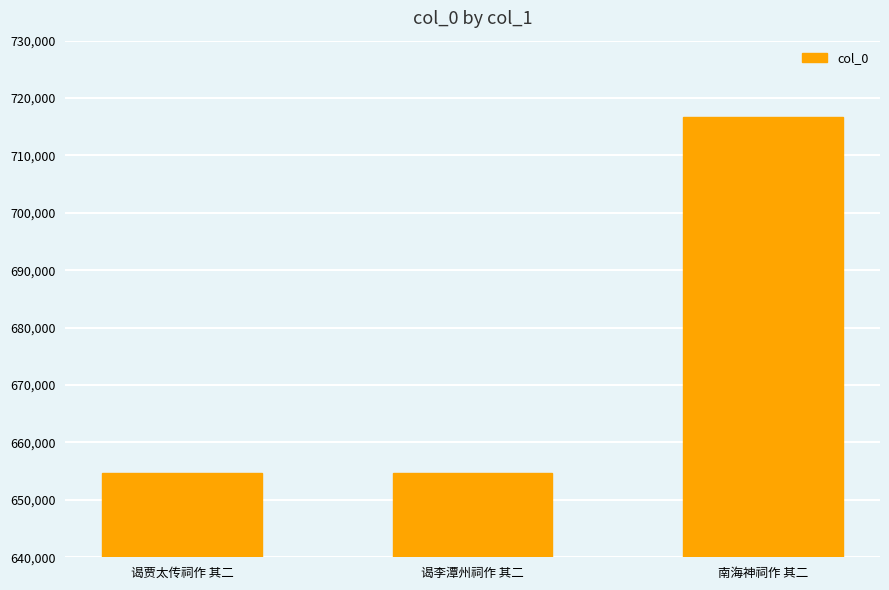

The value at 谒贾太传祠作 其二 is 654734. True or false?

True